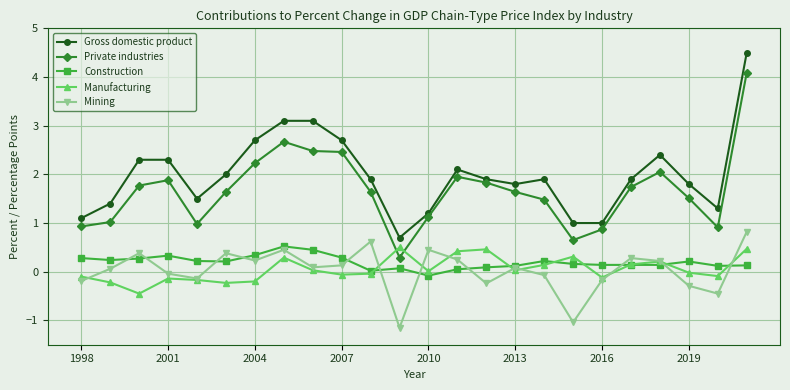

What is the value of the Construction point at the 6th from the left?

0.2